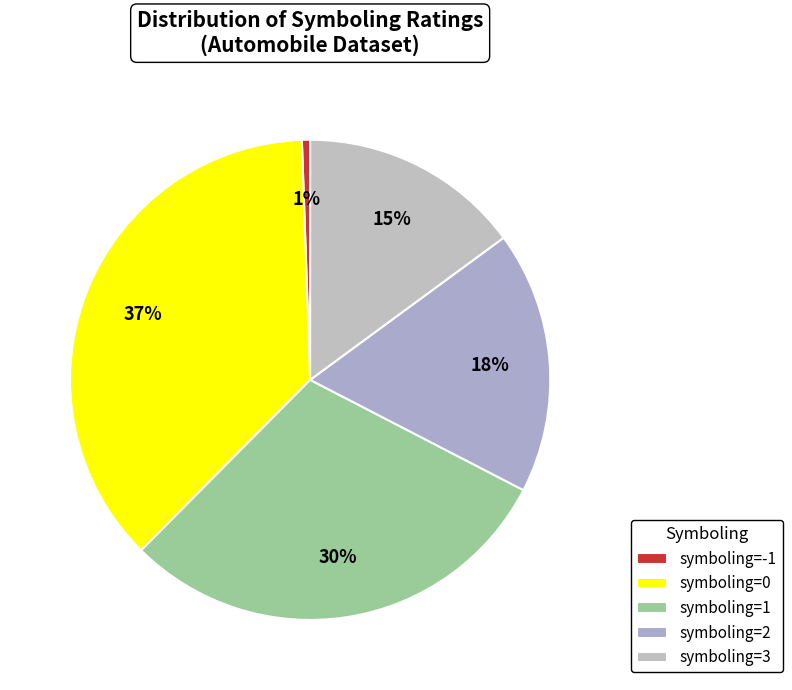

How many slices are in this pie chart?

5